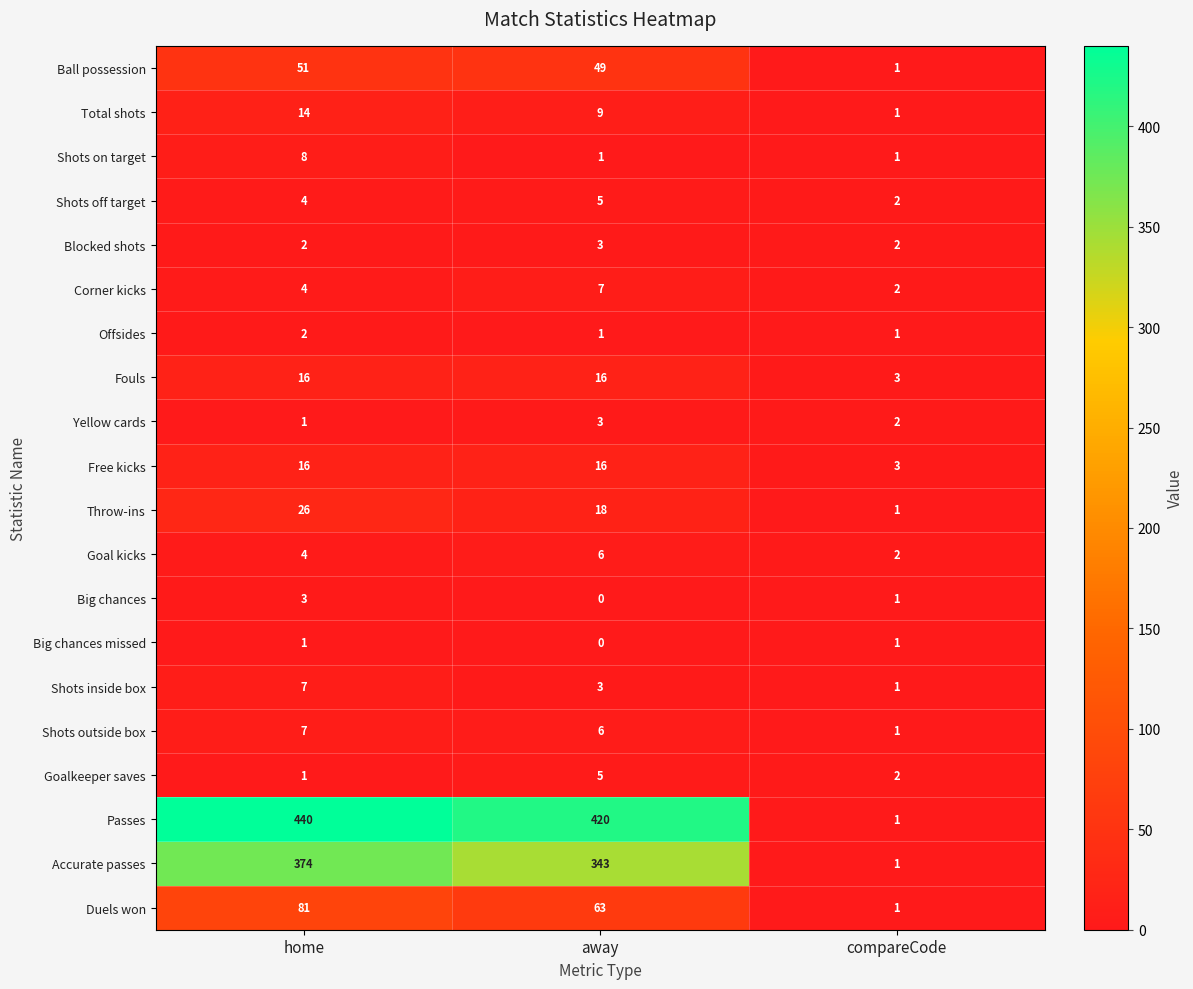

At which label does Throw-ins first exceed 18?

home